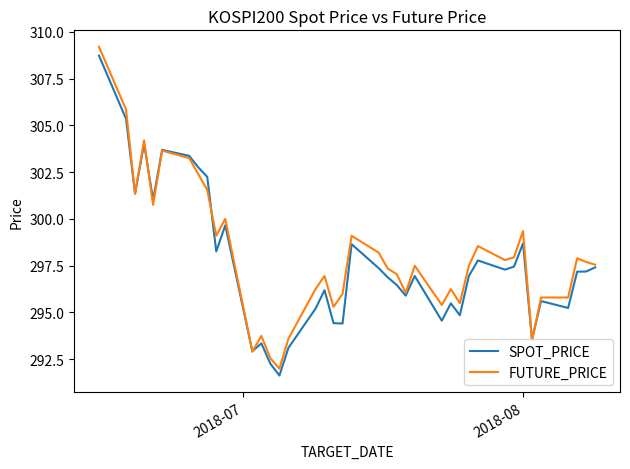

In SPOT_PRICE, how many points are higher than both neighbors (excluding endpoints)?

11